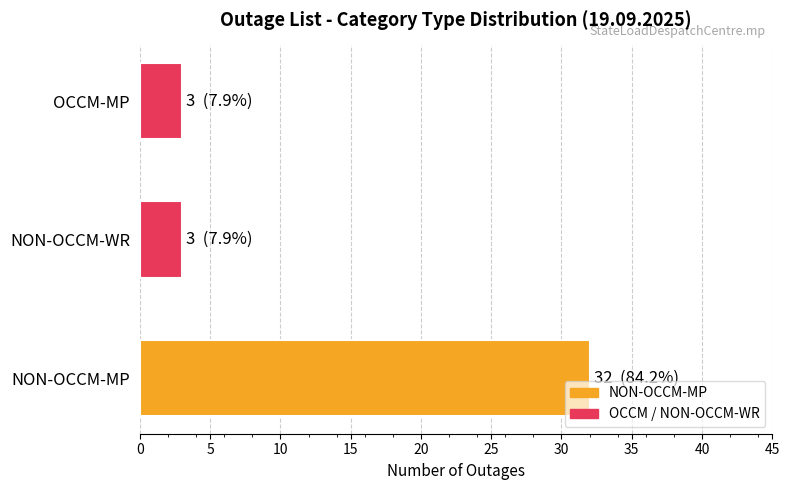

What is the greatest value displayed?

32